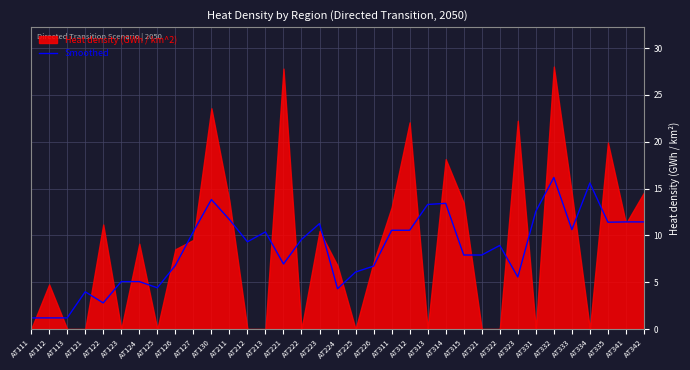

What is the sum of all values?

299.6